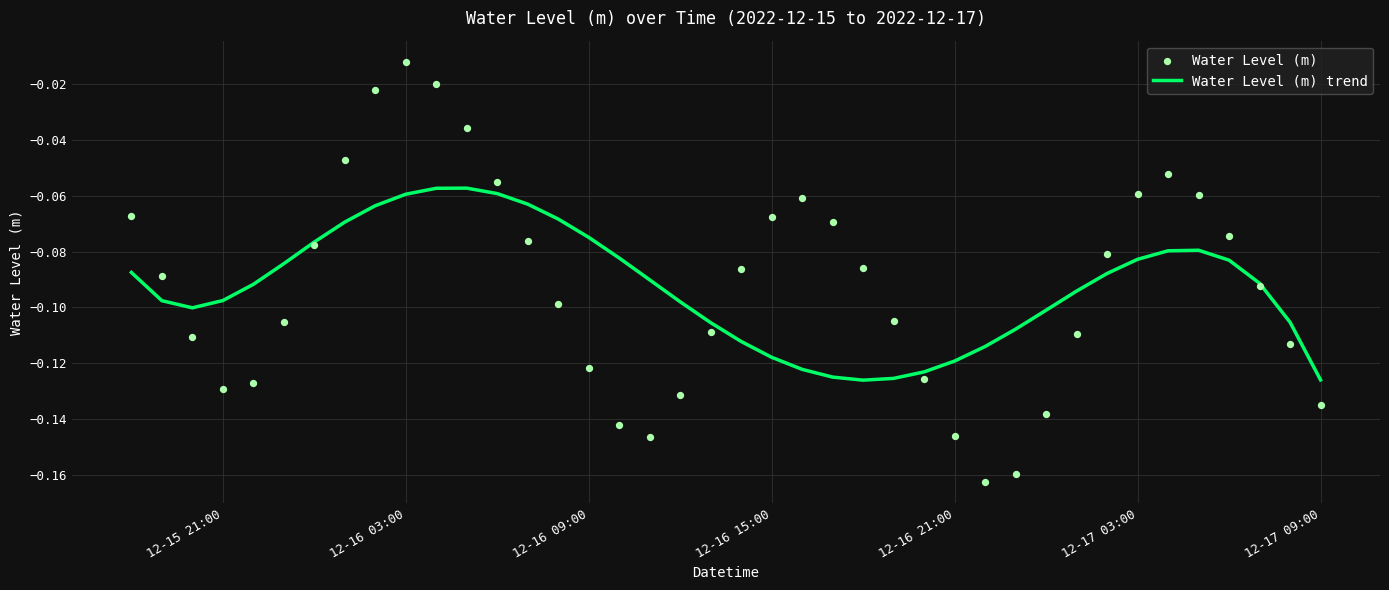

What are all the series names shown in the legend?

Water Level (m) trend, Water Level (m)